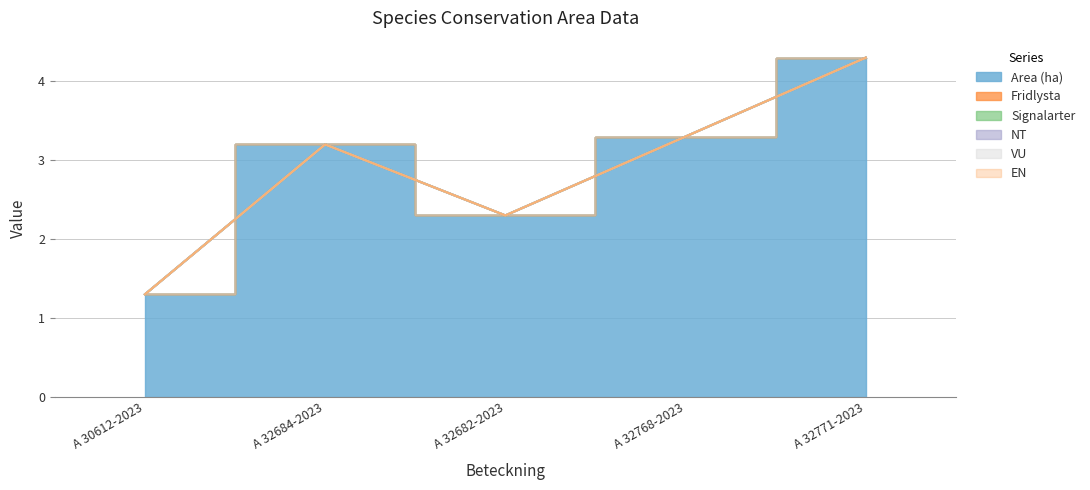

True or false: Fridlysta has more than 0 points higher than both neighbors.

False